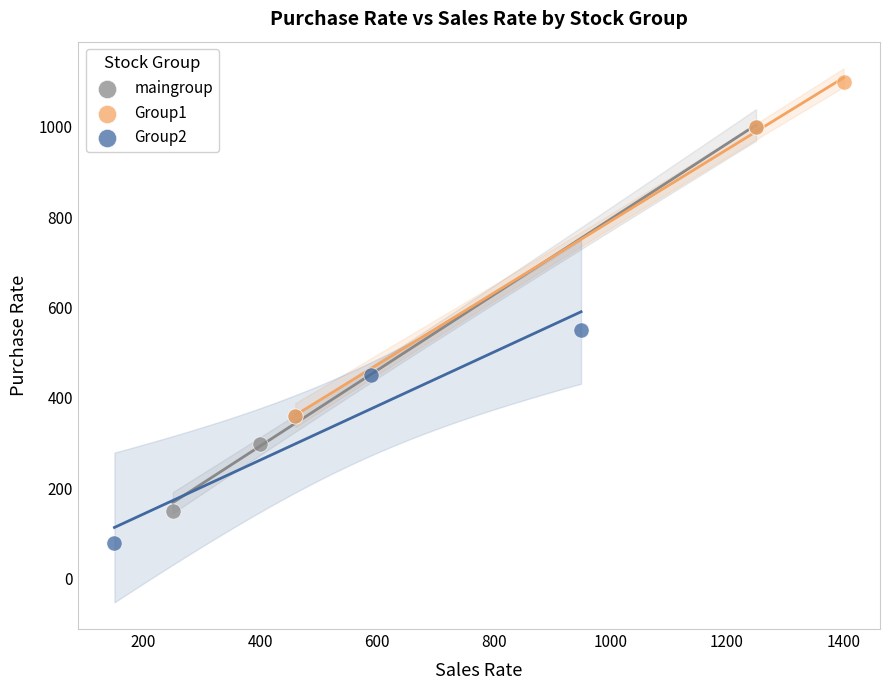

Which series reaches the maximum Y coordinate?

Group1